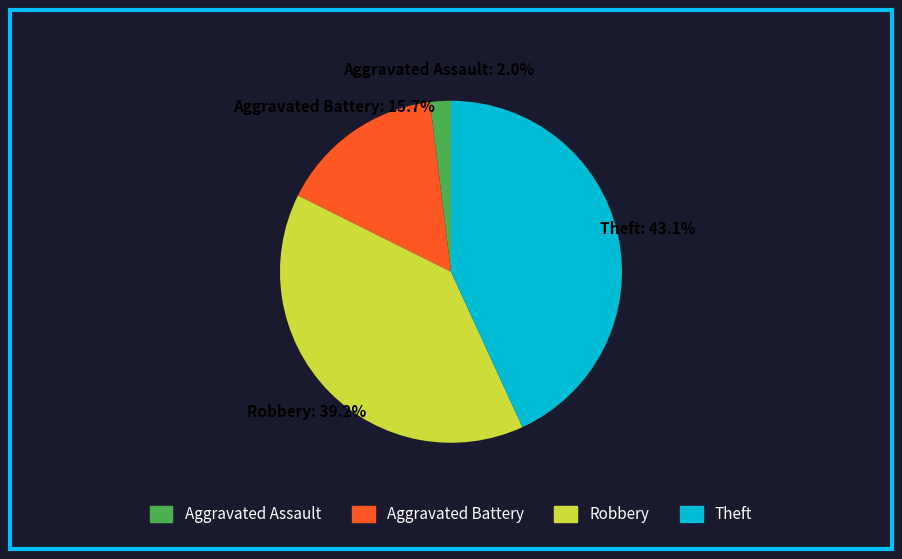

How many segments does this pie chart have?

4